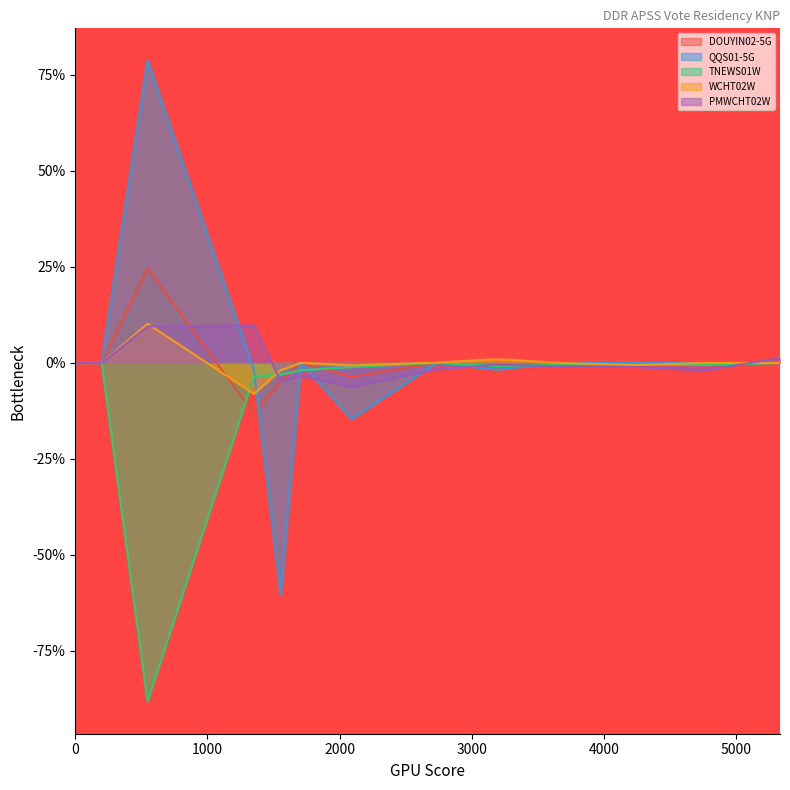

What is the approximate value of DOUYIN02-5G at 547?

24.6